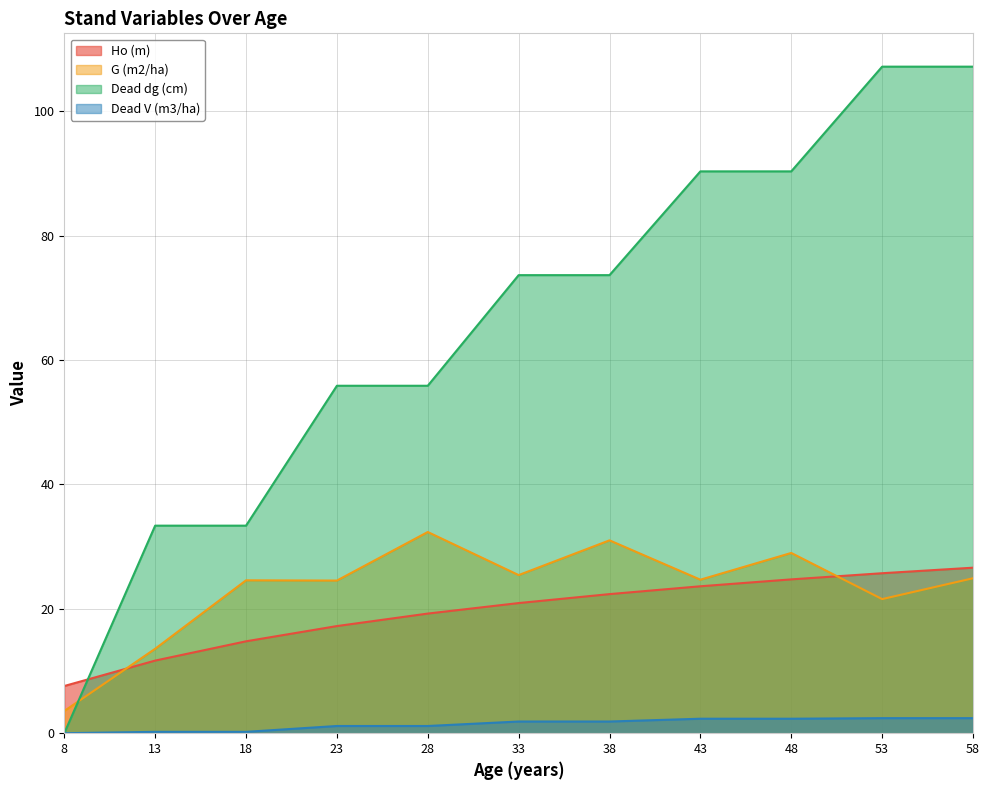

The Dead V (m3/ha) series shows 2.8 at 38. True or false?

False